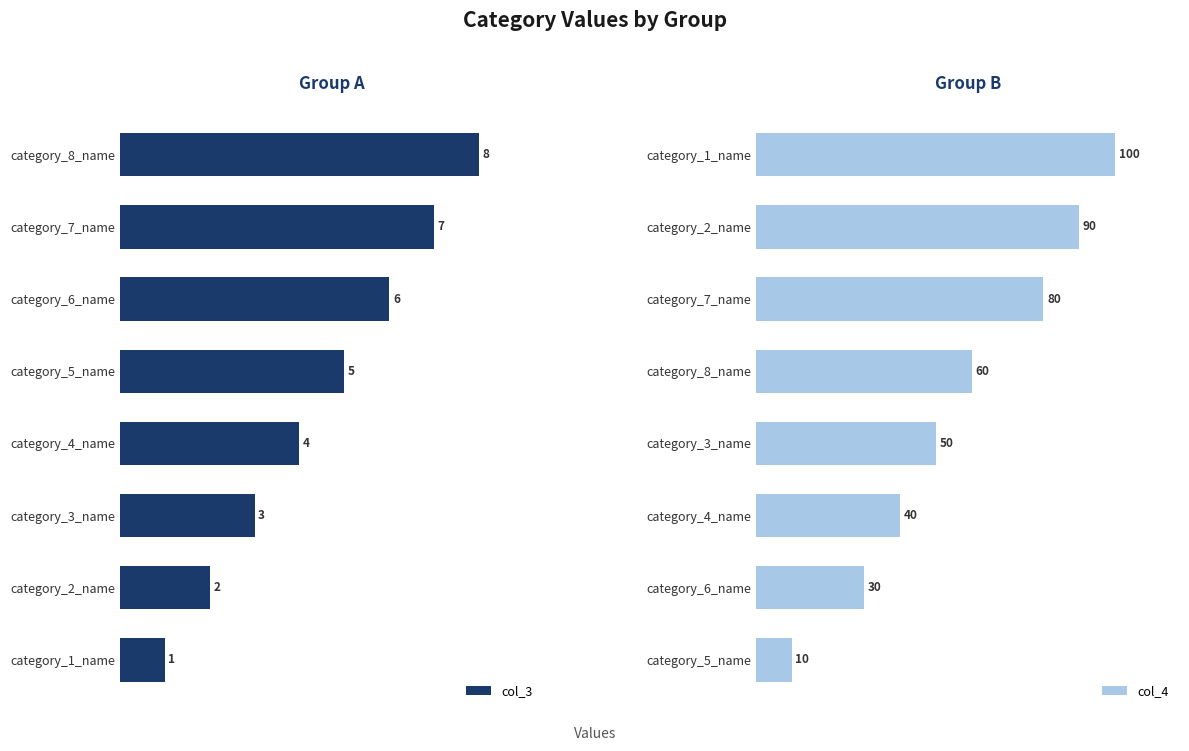

Rank the categories by col_3 value from lowest to highest.

category_1_name, category_2_name, category_3_name, category_4_name, category_5_name, category_6_name, category_7_name, category_8_name